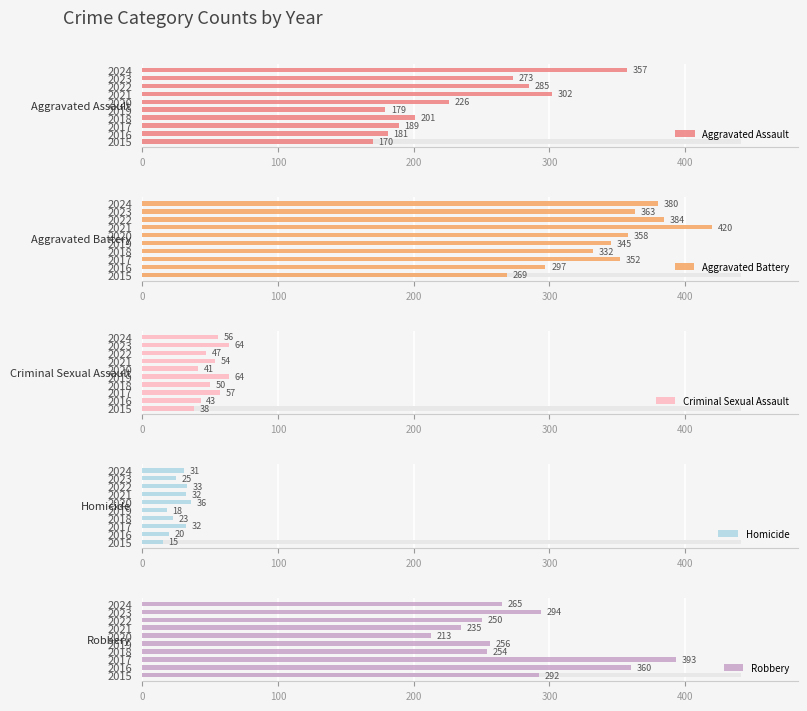

How many groups of bars are there?

10